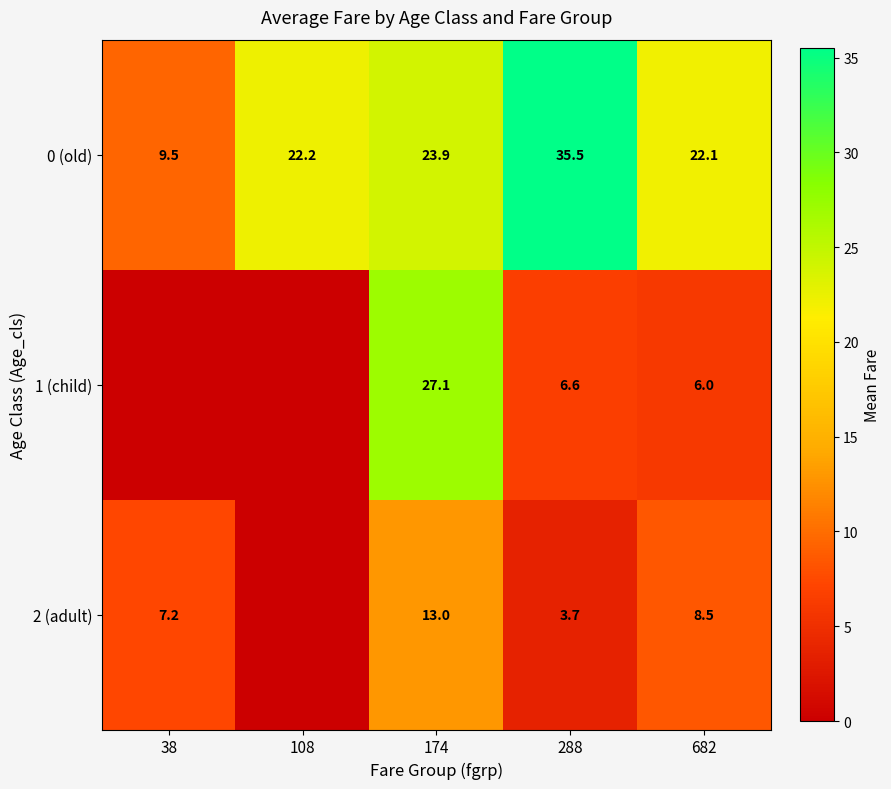

What is the difference between the highest and lowest values at 174?

14.1